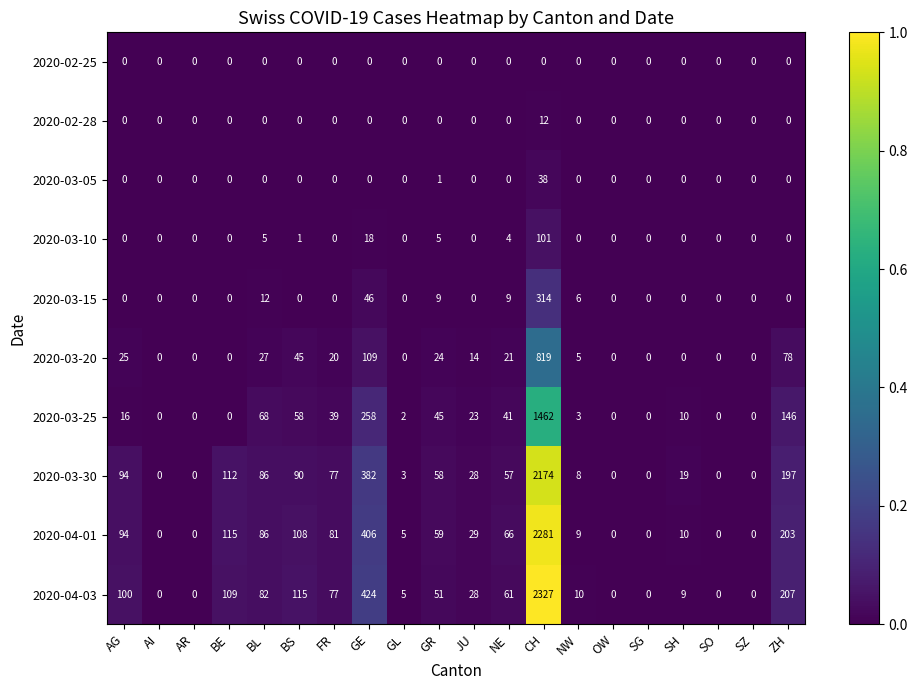

Is it true that 2020-03-15 equals 0 at BS?

True